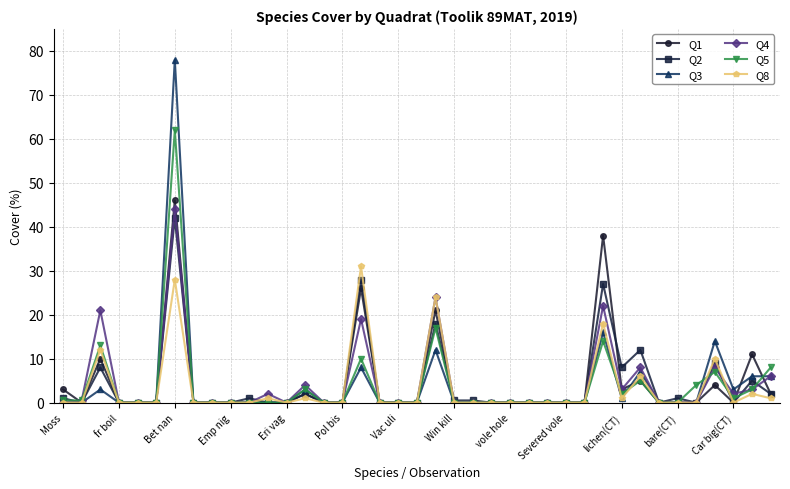

Which series has the widest spread of values?

Q3